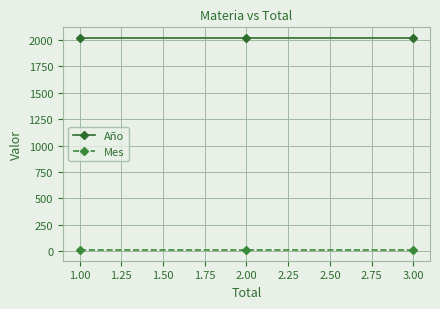

Is the value of Año at 3.00 greater than the value of Mes at 3.00?

Yes